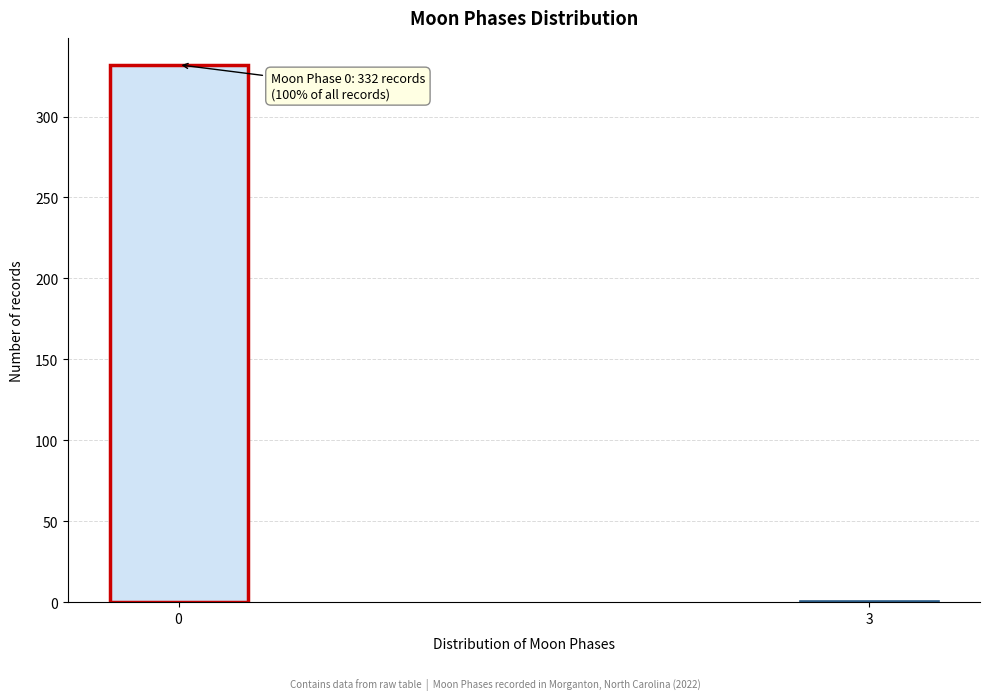

Reading left to right, list all the values displayed in this chart.

0=332	3=1